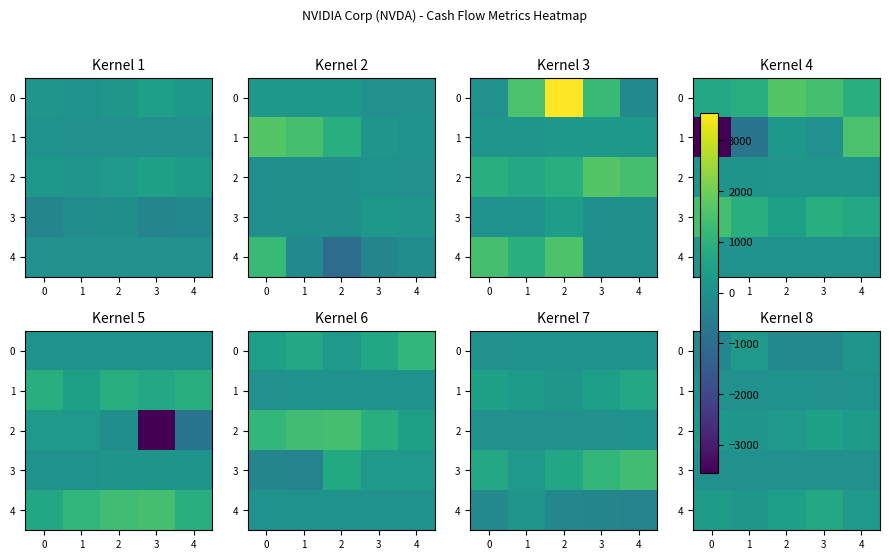

What is the total value across all series at 3?

1115